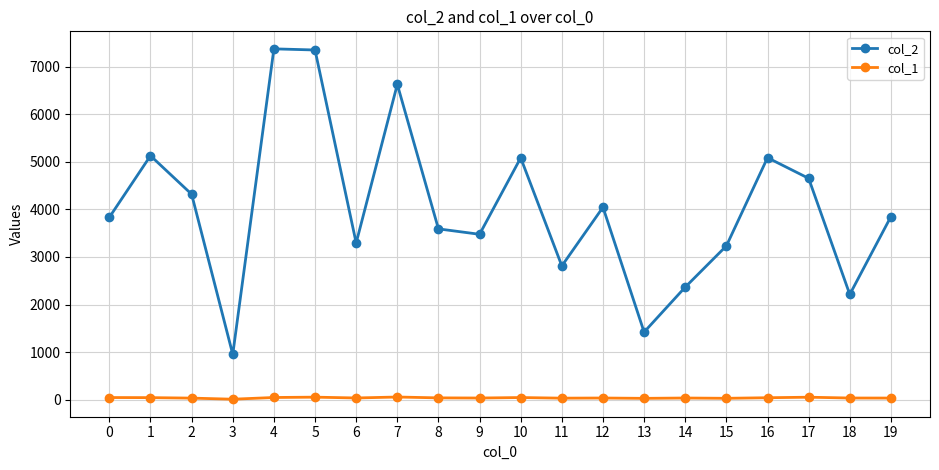

What is the greatest value displayed?

7378